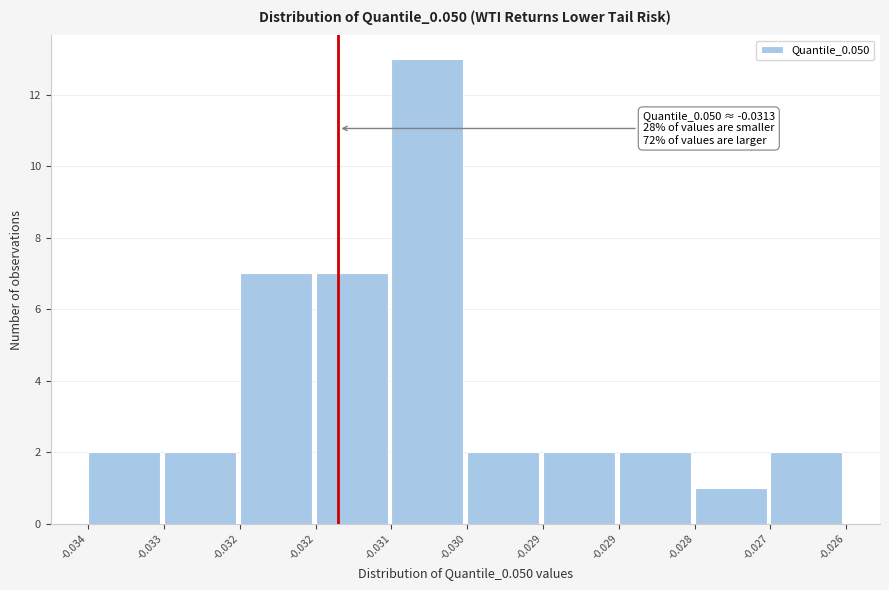

Does the chart contain any negative values?

No